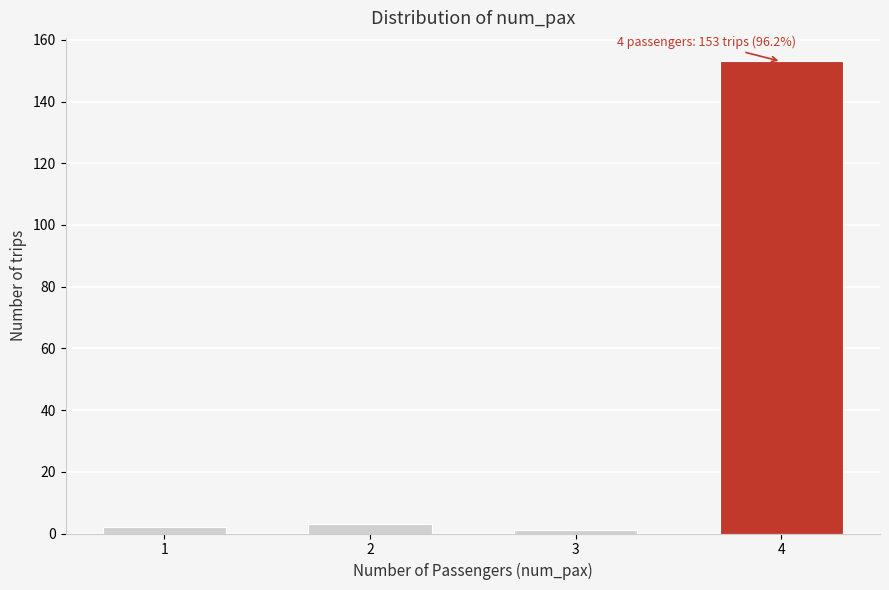

Reading left to right, list all the values displayed in this chart.

1=2	2=3	3=1	4=153